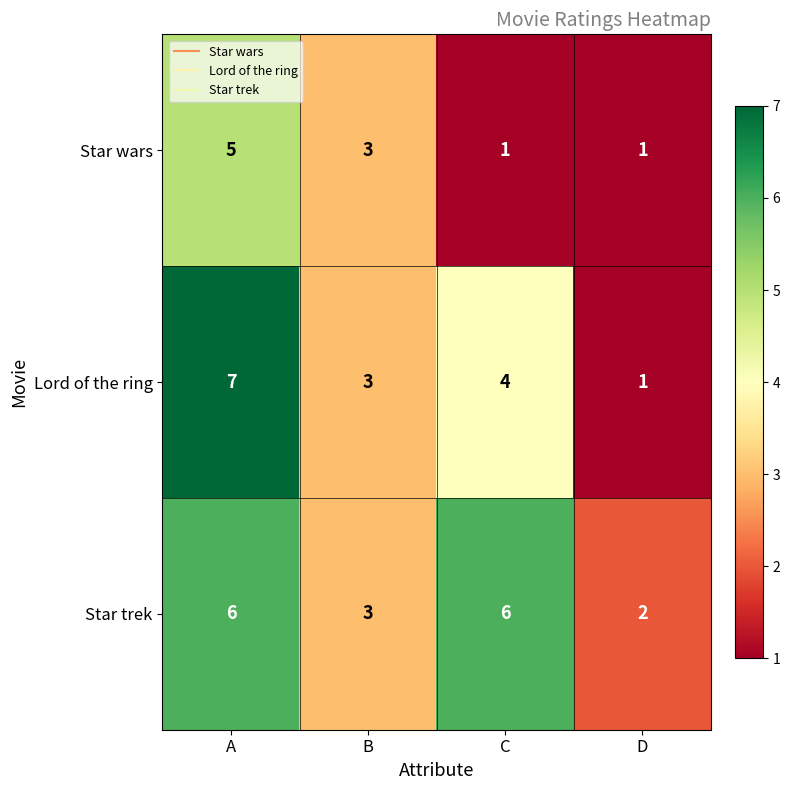

What is the minimum value shown in the chart?

1